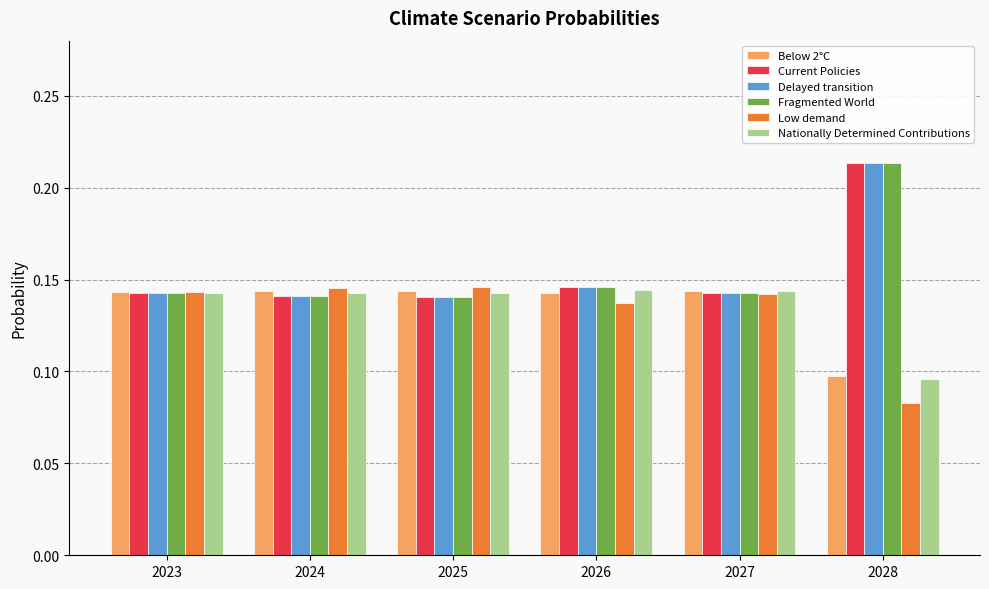

Are the bars horizontal?

No